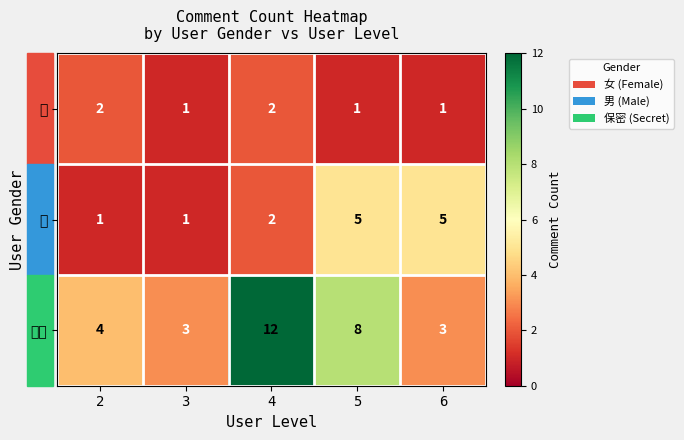

Reading right to left, what are all the values shown in this chart?

女: 6=1	5=1	4=2	3=1	2=2
男: 6=5	5=5	4=2	3=1	2=1
保密: 6=3	5=8	4=12	3=3	2=4